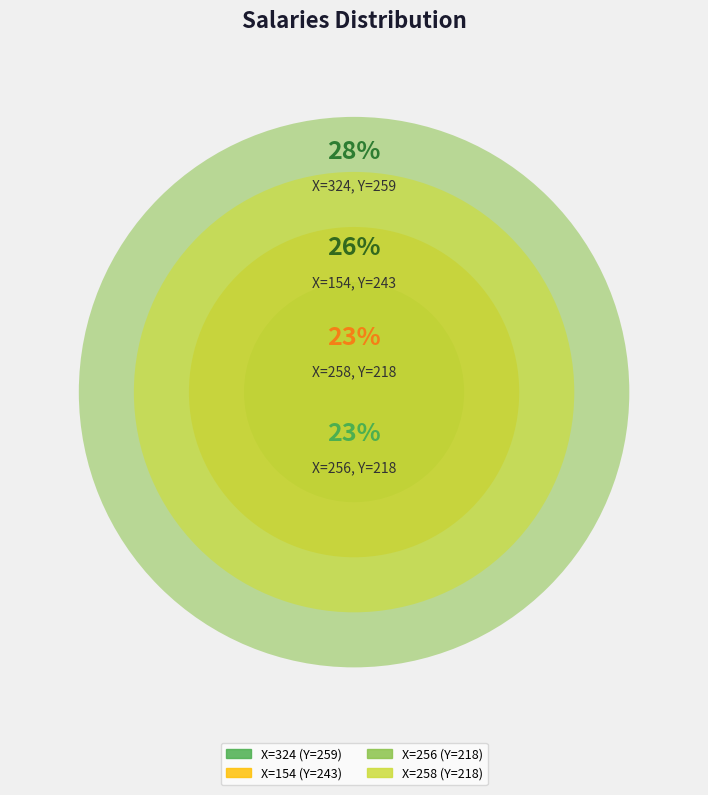

How many segments does this pie chart have?

4